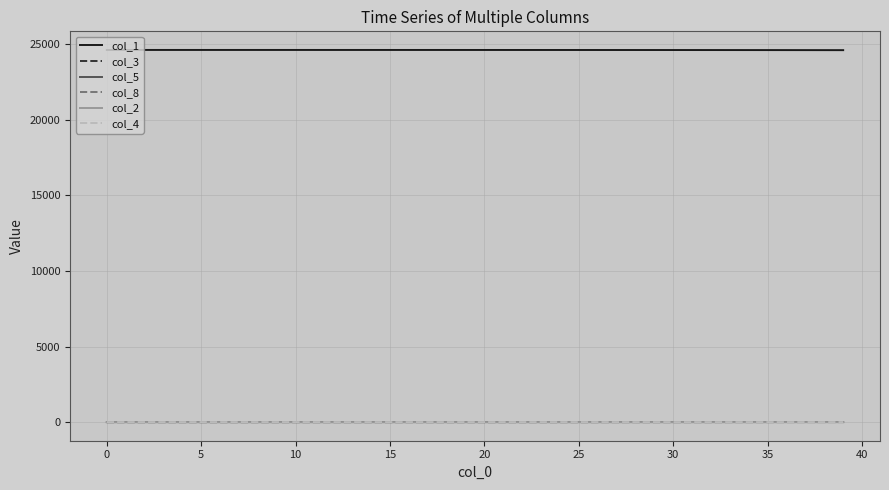

Which series has the largest total across all categories?

col_1